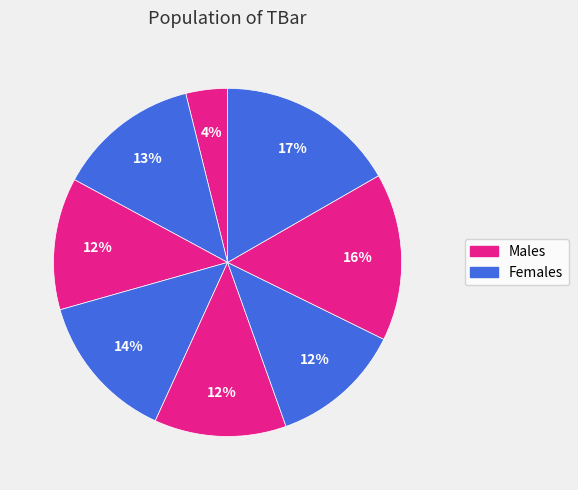

How many segments does this pie chart have?

8